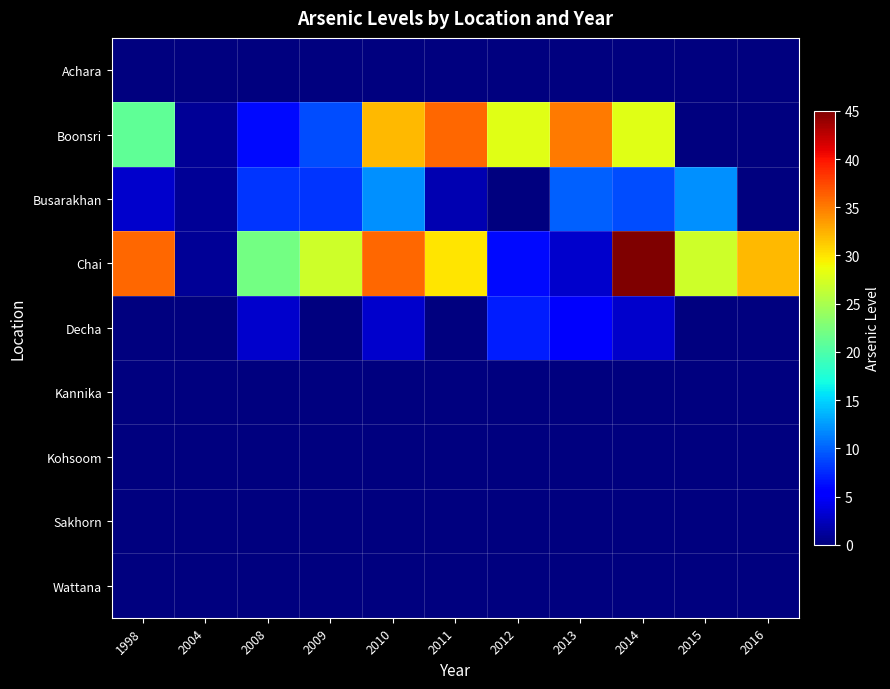

Reading right to left, what are all the values shown in this chart?

Achara: 2016=0	2015=0	2014=0	2013=0	2012=0	2011=0	2010=0	2009=0	2008=0	2004=0	1998=0
Boonsri: 2016=0	2015=0	2014=28	2013=35	2012=28	2011=36	2010=32	2009=9	2008=6	2004=1	1998=21
Busarakhan: 2016=0	2015=12	2014=9	2013=10	2012=0	2011=2	2010=12	2009=8	2008=8	2004=1	1998=3
Chai: 2016=32	2015=27	2014=45	2013=3	2012=6	2011=30	2010=36	2009=27	2008=22	2004=1	1998=36
Decha: 2016=0	2015=0	2014=3	2013=5	2012=7	2011=0	2010=3	2009=0	2008=3	2004=0	1998=0
Kannika: 2016=0	2015=0	2014=0	2013=0	2012=0	2011=0	2010=0	2009=0	2008=0	2004=0	1998=0
Kohsoom: 2016=0	2015=0	2014=0	2013=0	2012=0	2011=0	2010=0	2009=0	2008=0	2004=0	1998=0
Sakhorn: 2016=0	2015=0	2014=0	2013=0	2012=0	2011=0	2010=0	2009=0	2008=0	2004=0	1998=0
Wattana: 2016=0	2015=0	2014=0	2013=0	2012=0	2011=0	2010=0	2009=0	2008=0	2004=0	1998=0